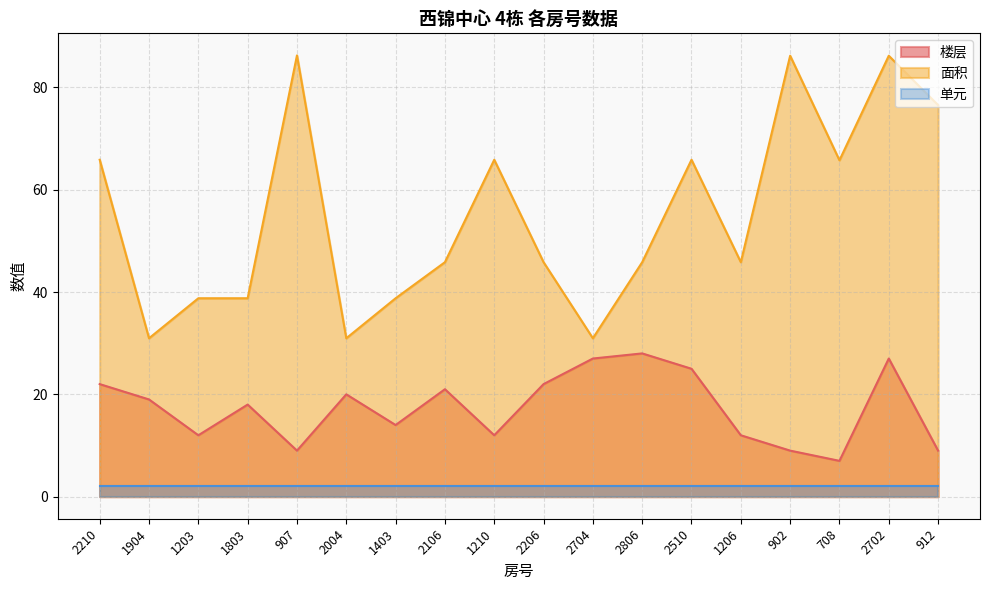

In 面积, how many points are lower than both neighbors (excluding endpoints)?

5